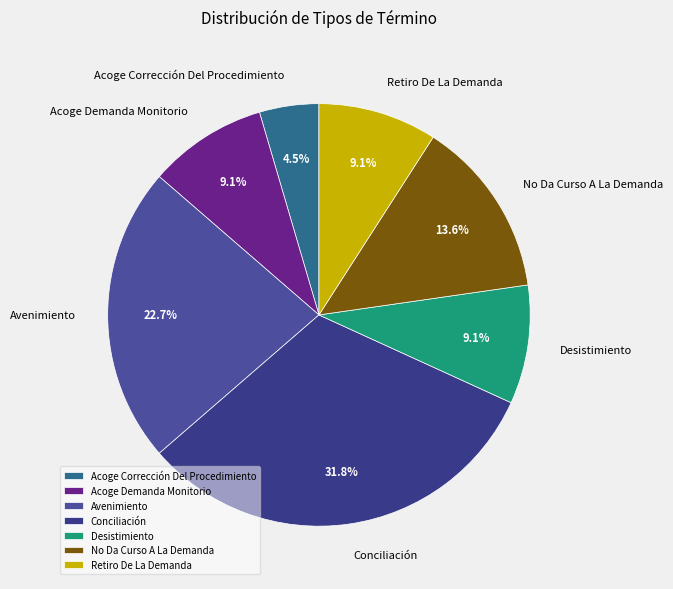

What percentage do No Da Curso A La Demanda and Retiro De La Demanda together represent?

22.7%